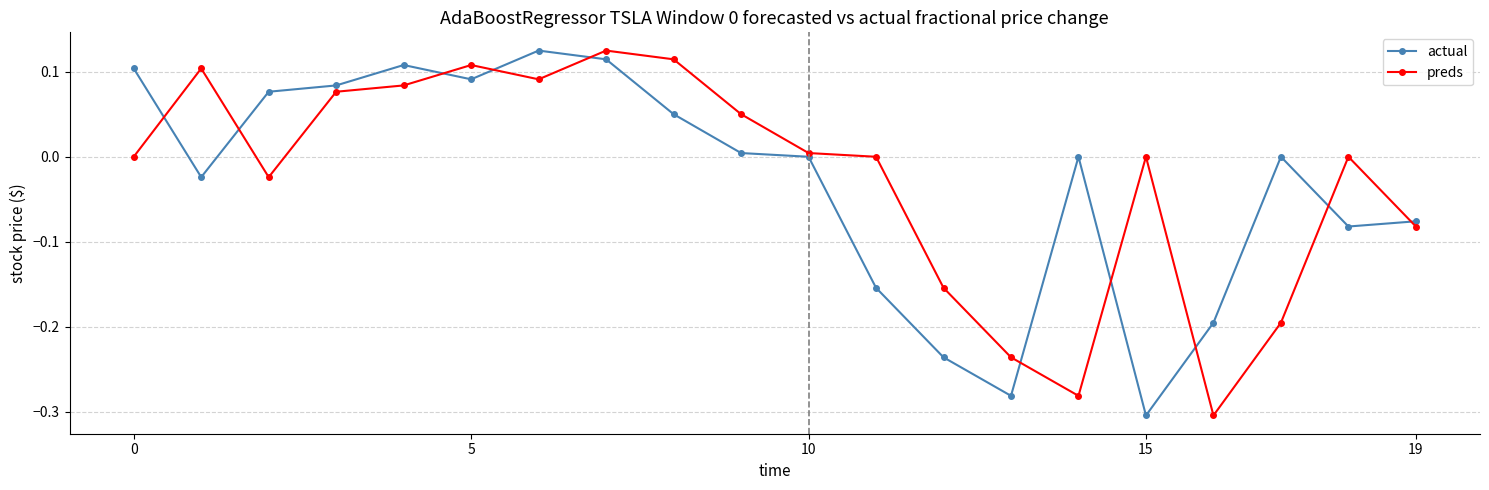

How many distinct data groups are displayed?

2